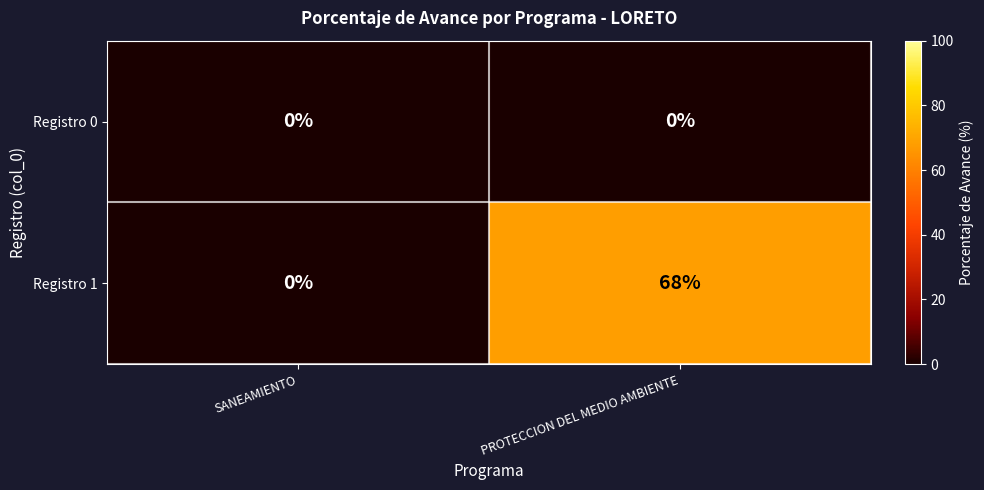

Rank the series by their average value, from lowest to highest.

Registro 0, Registro 1